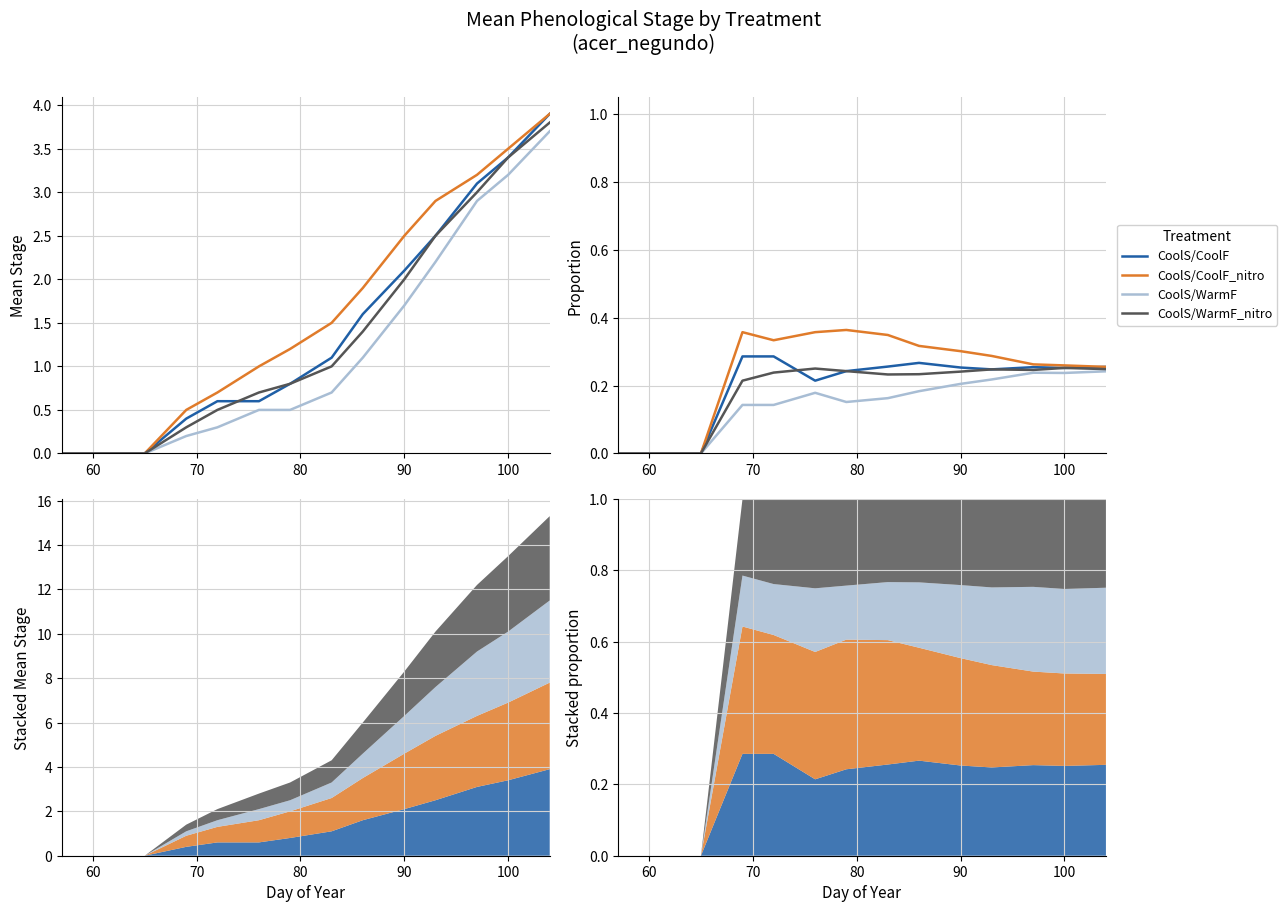

At how many categories does at least one series exceed 0?

11